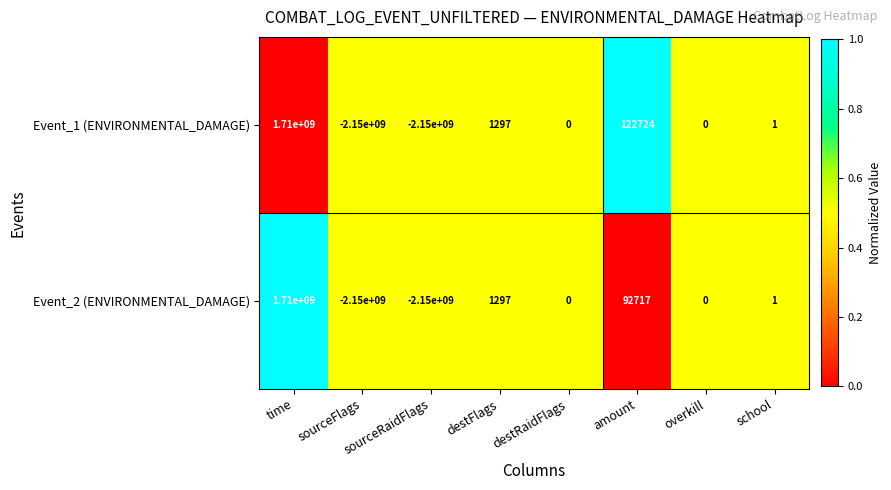

True or false: Event_2 (ENVIRONMENTAL_DAMAGE) has a value of 2 at school.

False